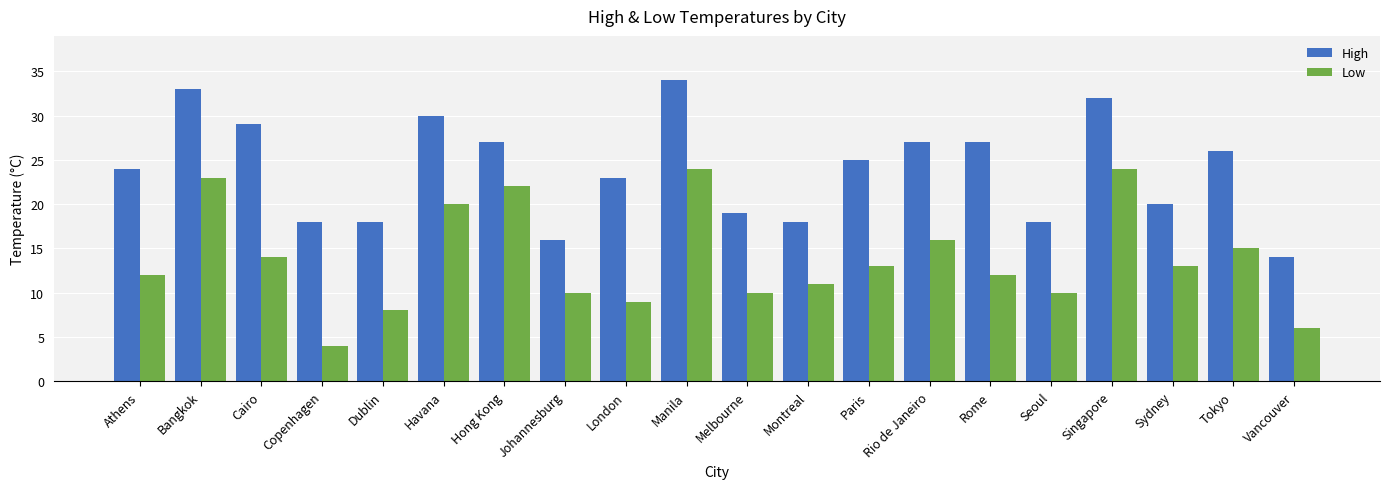

Between Cairo and Montreal, which series saw the biggest shift?

High